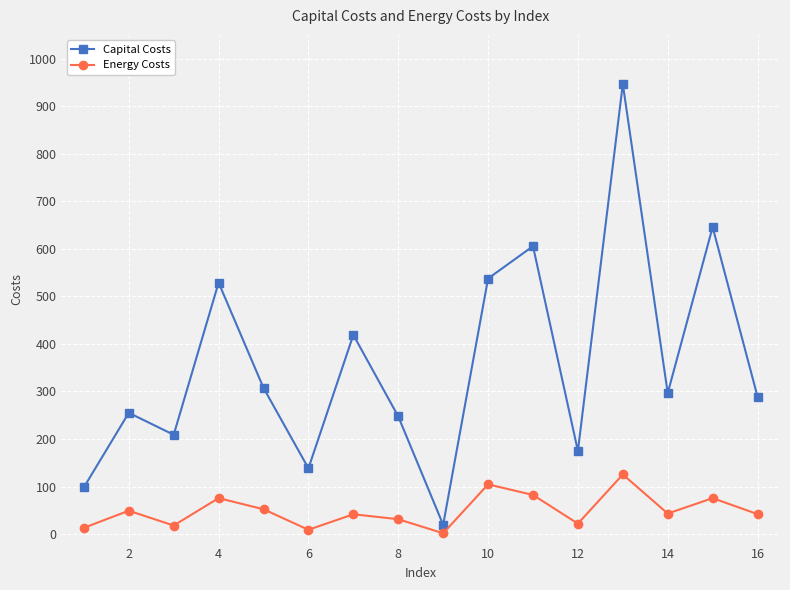

Which series has the widest spread of values?

Capital Costs